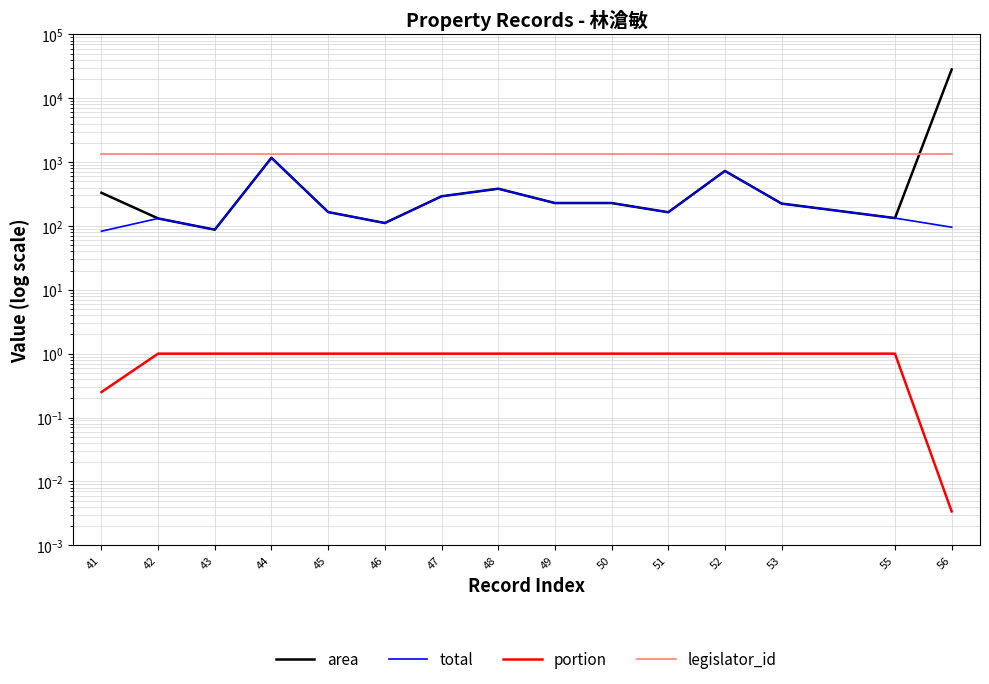

Count the number of categories in the chart.

15